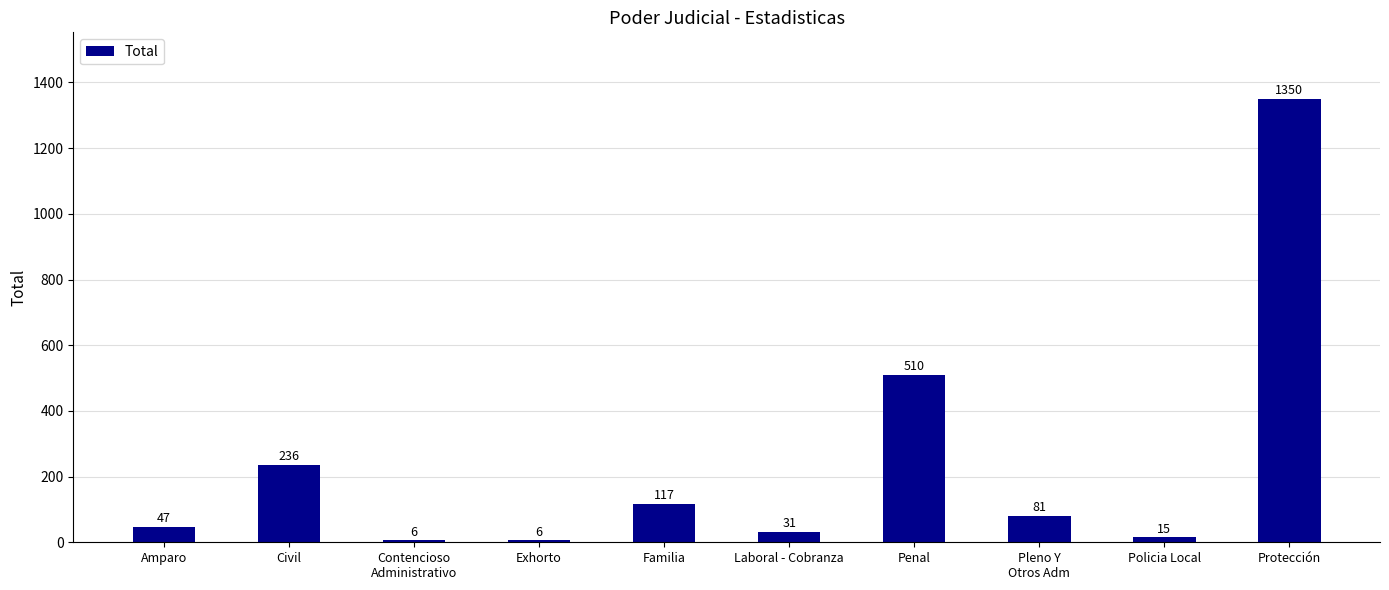

What is the maximum value shown in the chart?

1350